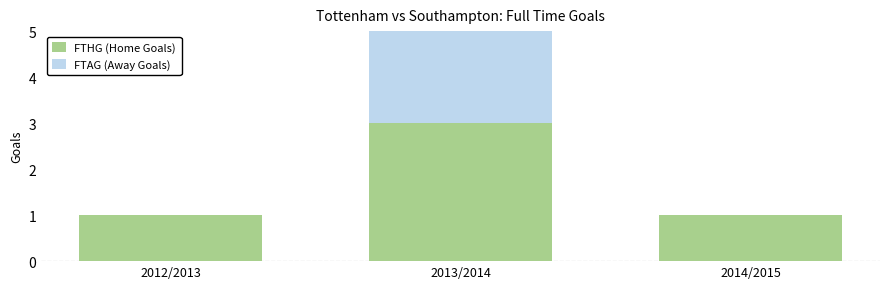

What is the approximate value of FTHG (Home Goals) at 2013/2014?

3